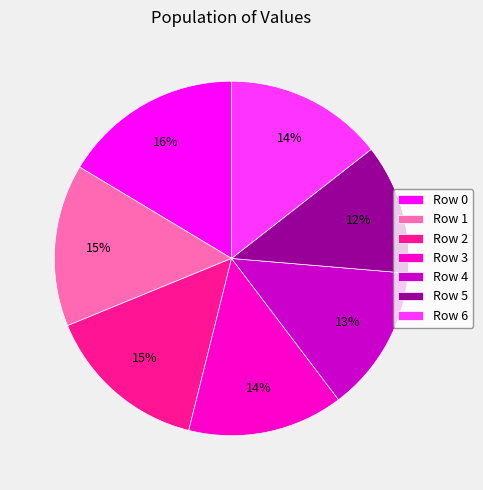

Which has a higher value, Row 0 or Row 2?

Row 0